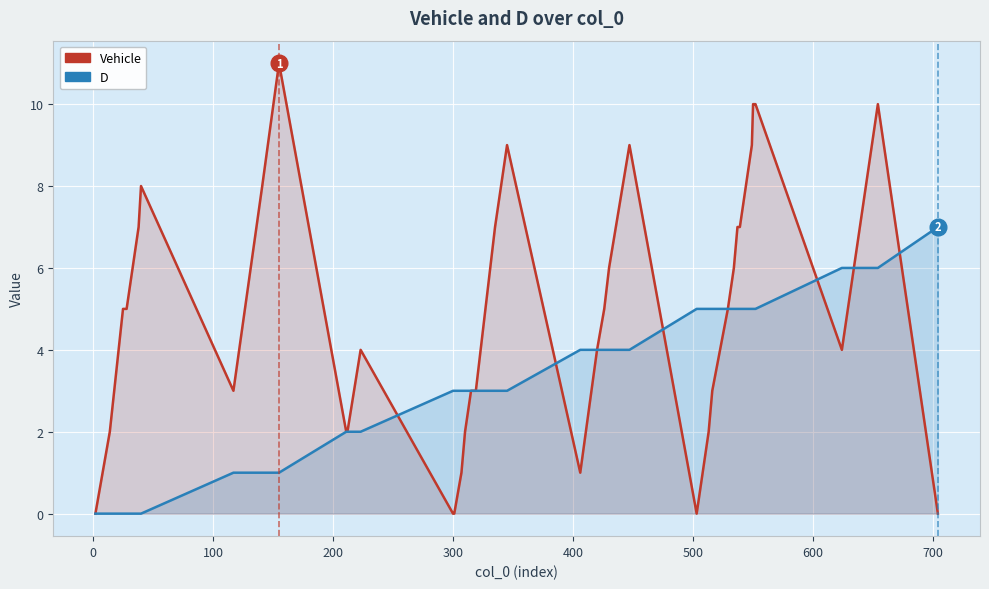

How many lines are shown in the chart?

2